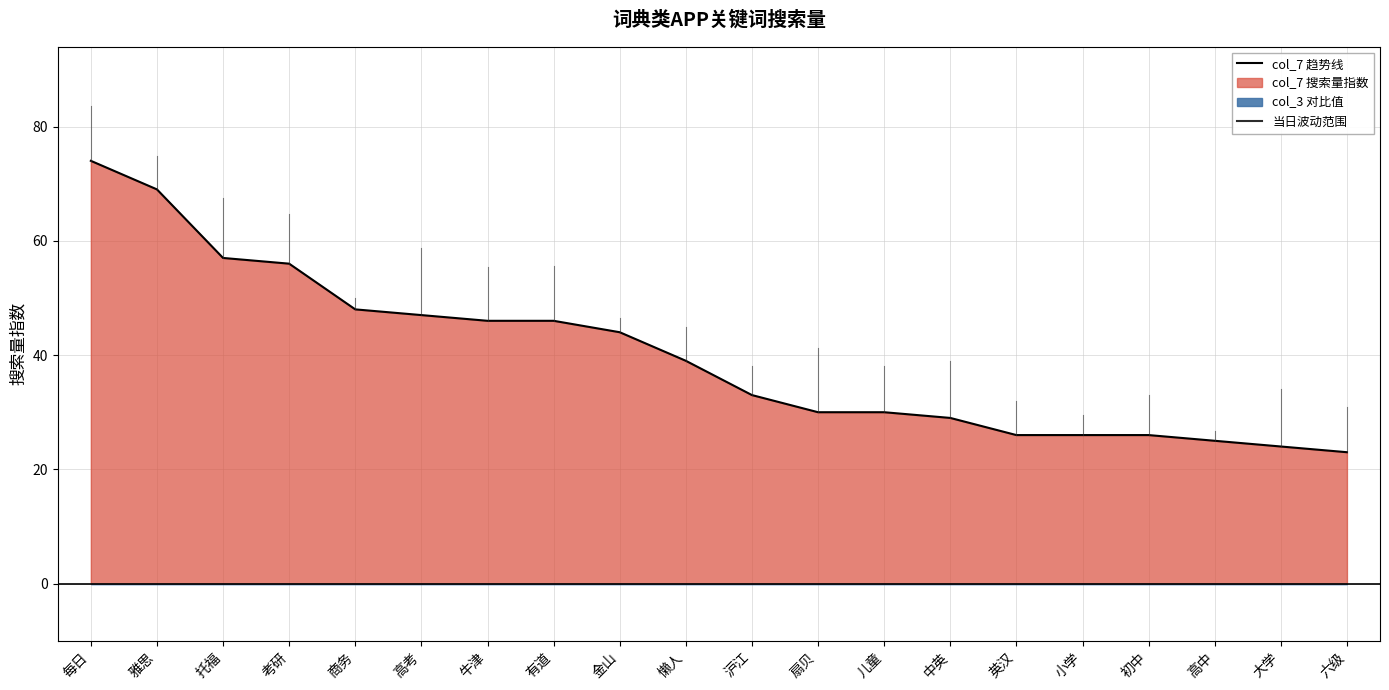

What is the minimum value shown in the chart?

23